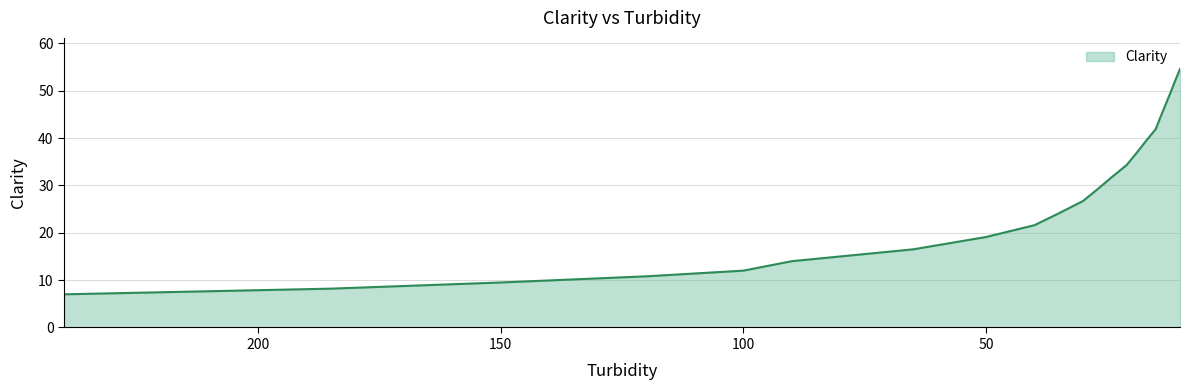

Approximately how many times larger is the value at 150 compared to 13?

0.2